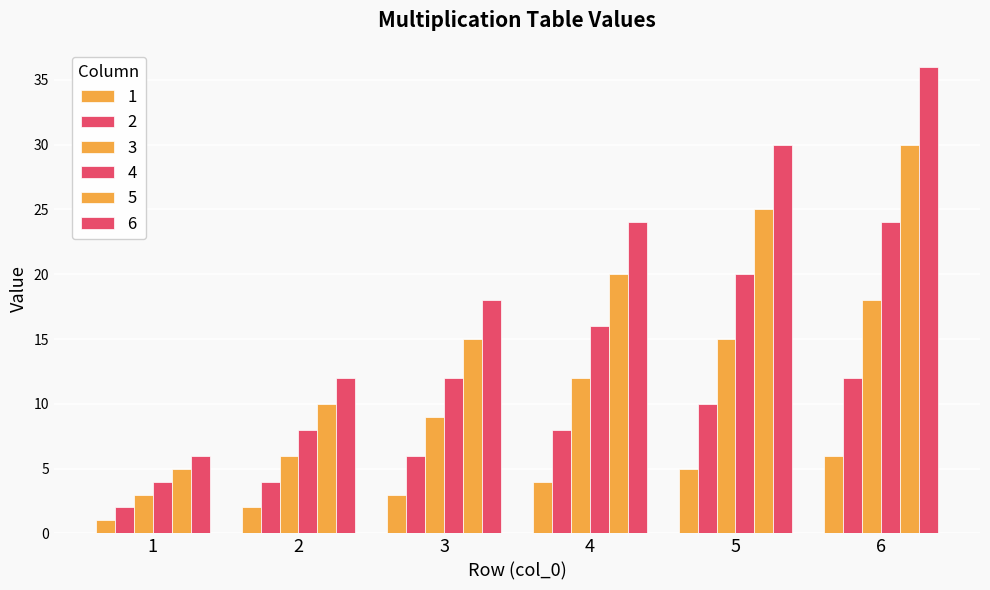

List the labels in order of 5 value, largest first.

6, 5, 4, 3, 2, 1